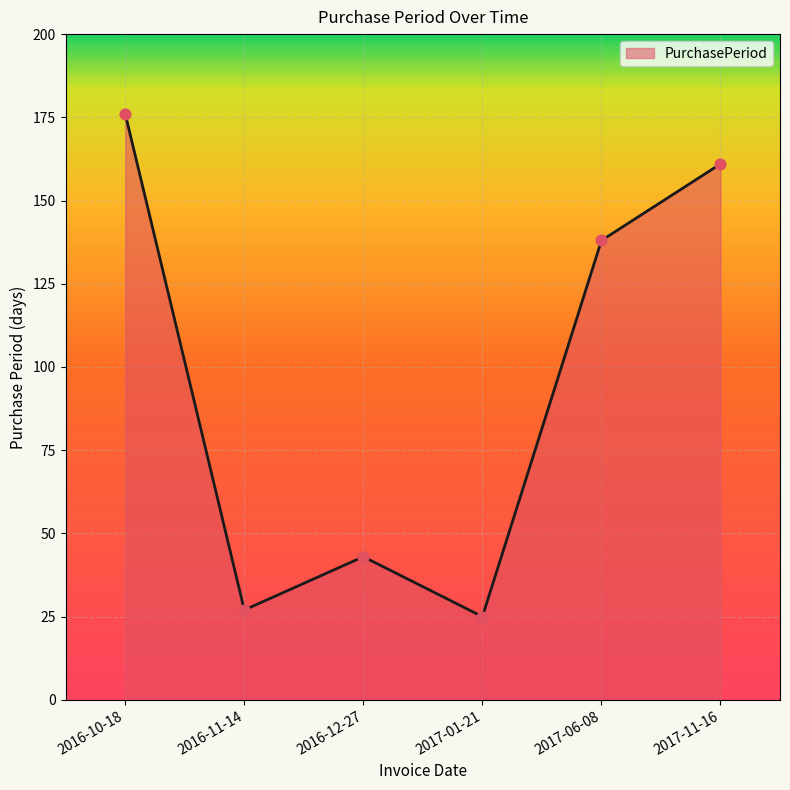

Between 2017-11-16 and 2016-11-14, which is larger?

2017-11-16